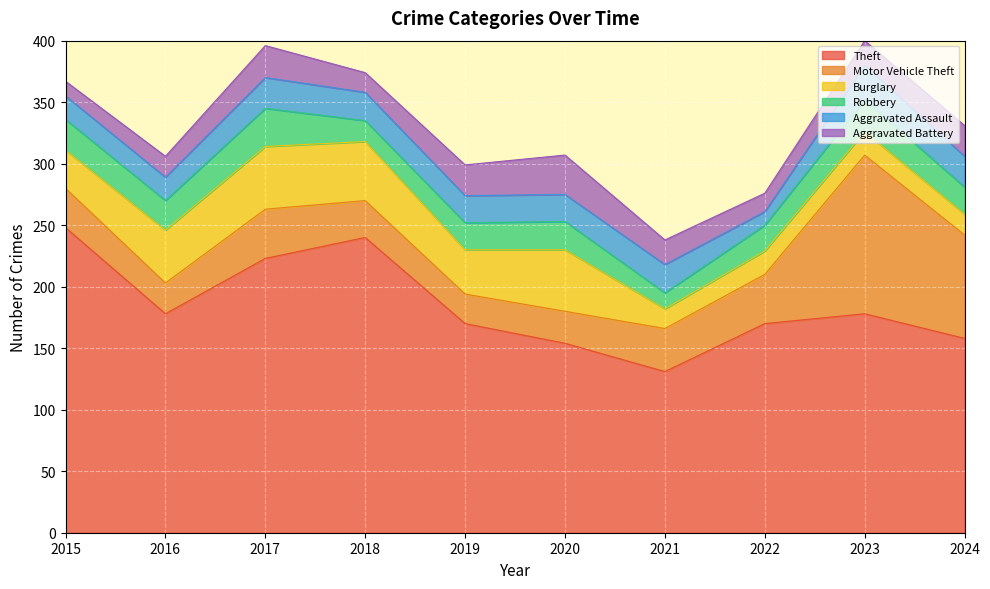

How many values in the Burglary series exceed 36?

4